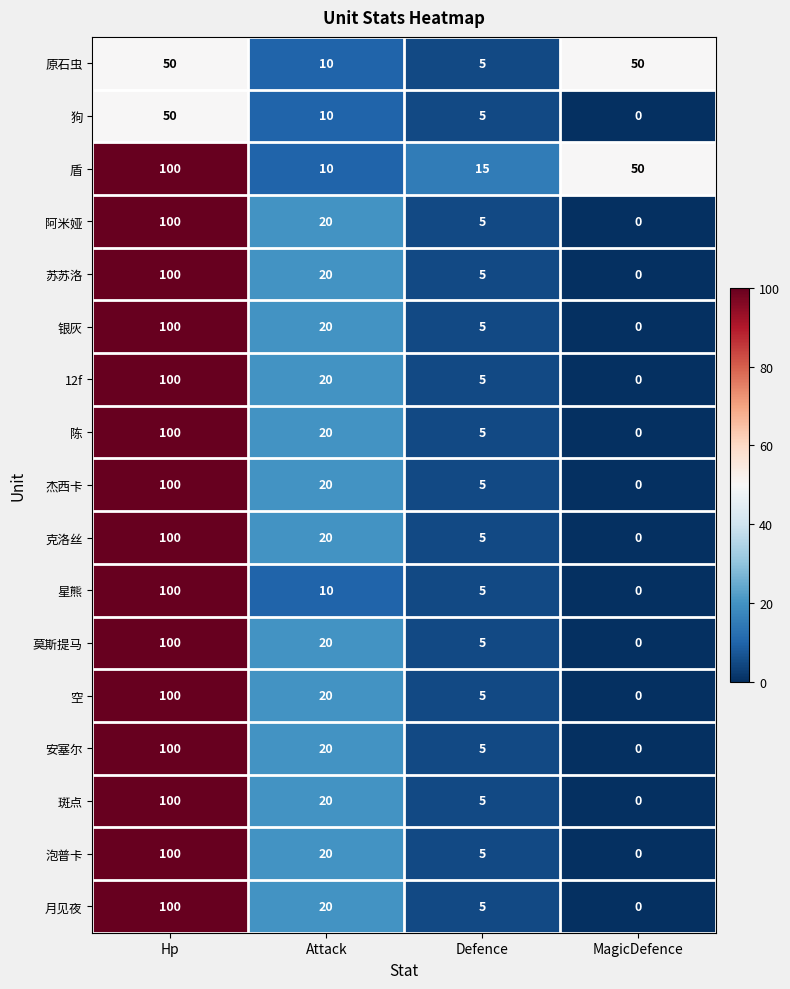

The value of 莫斯提马 at MagicDefence is 0. True or false?

True